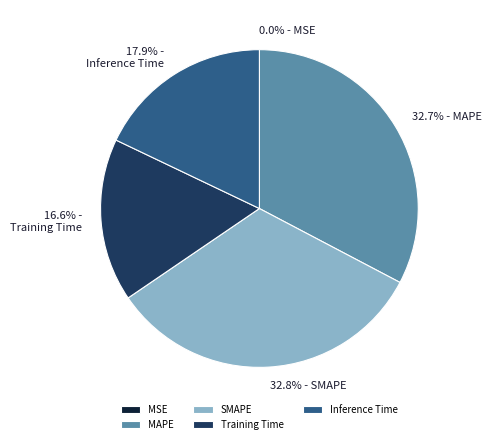

Does SMAPE account for over 50% of the chart?

No